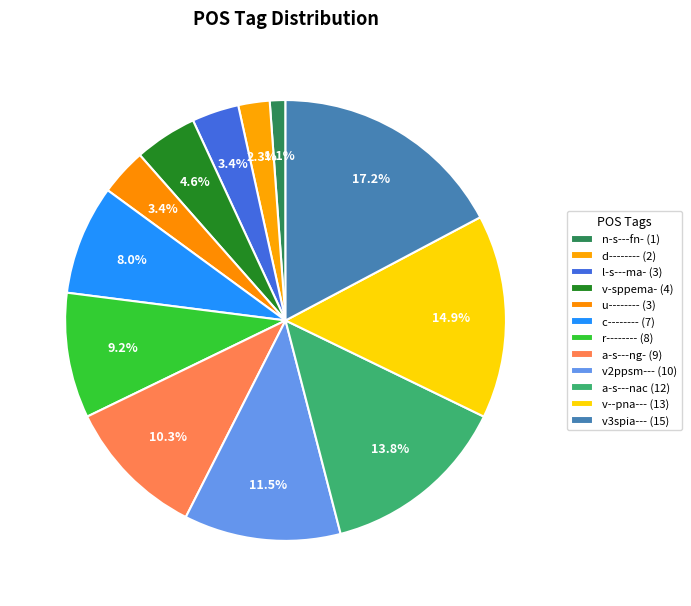

Does any single category account for the majority?

No